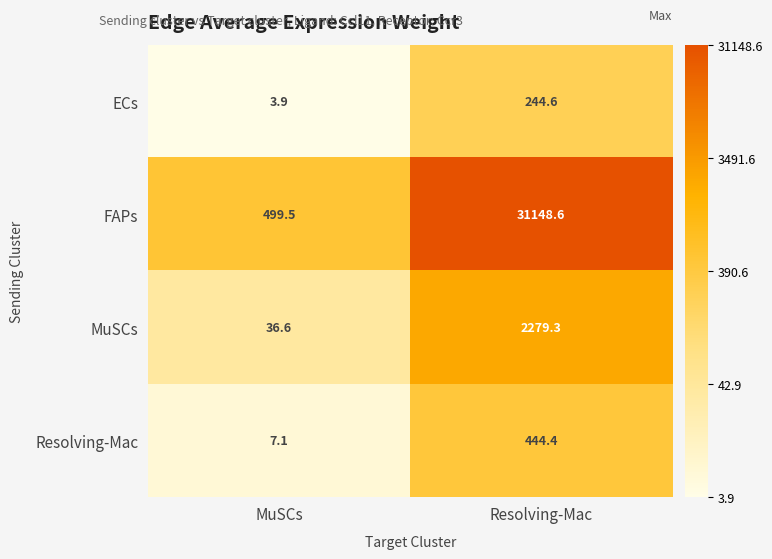

Which category has the highest value across all series?

Resolving-Mac